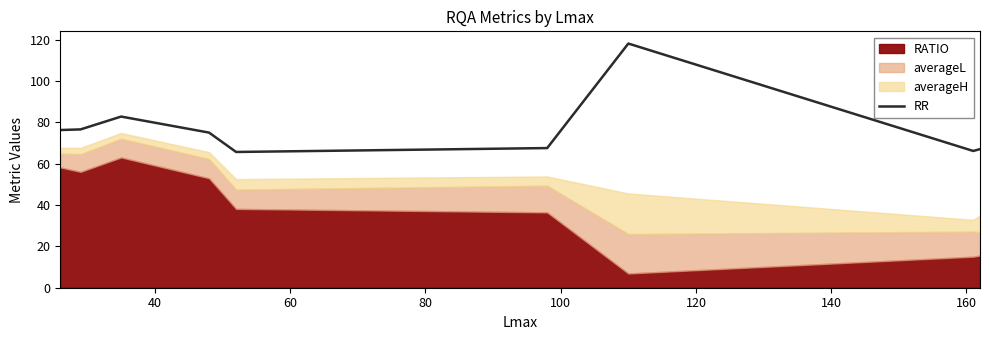

What is the value of the 6th point from the left?

67.5